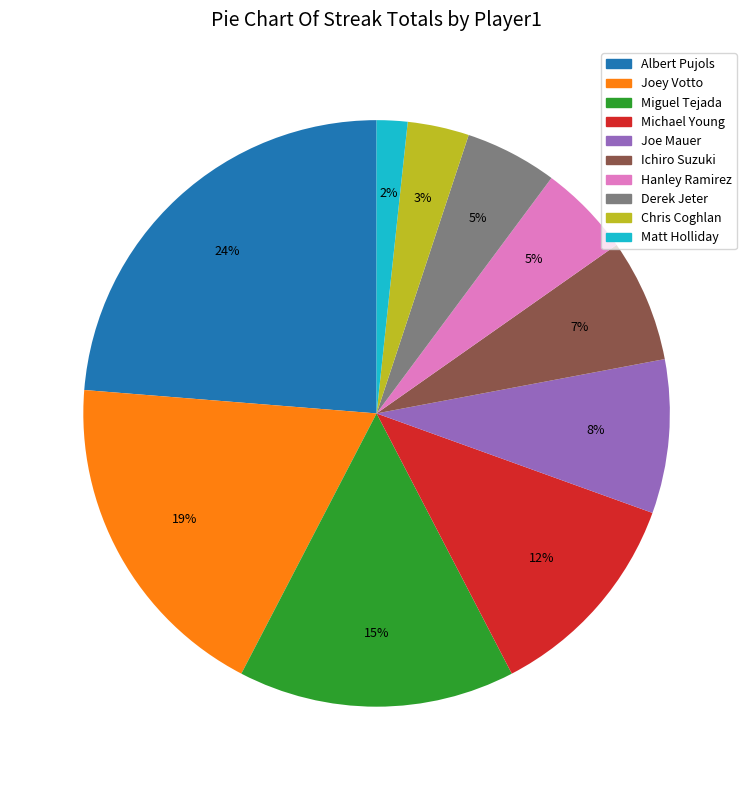

To the nearest percent, what is the difference between the largest and smallest slice percentages?

22%